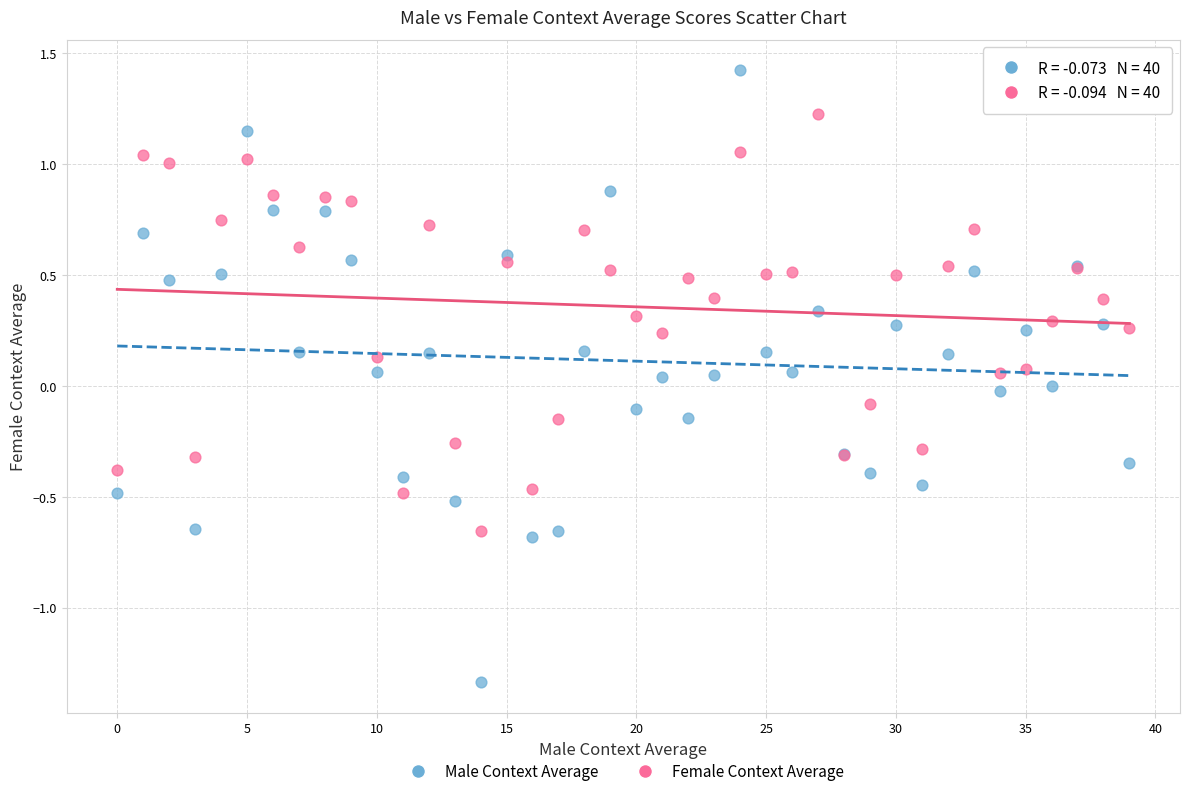

Which series contains the lowest Y value?

Male Context Average